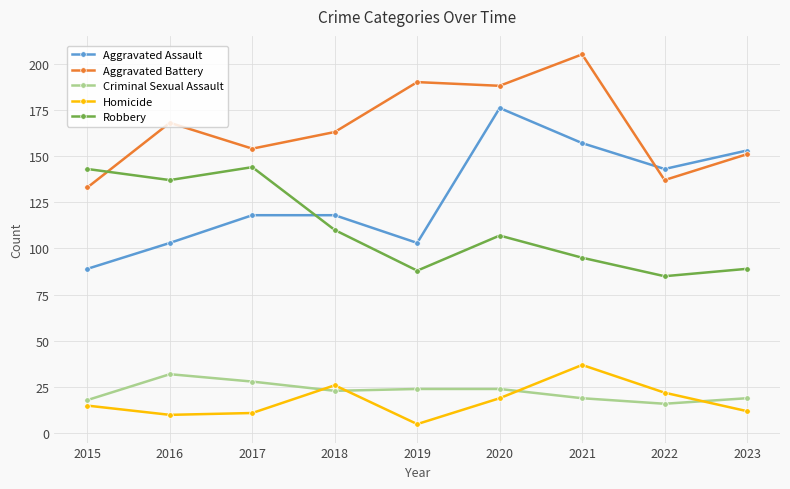

What is the greatest value displayed?

205